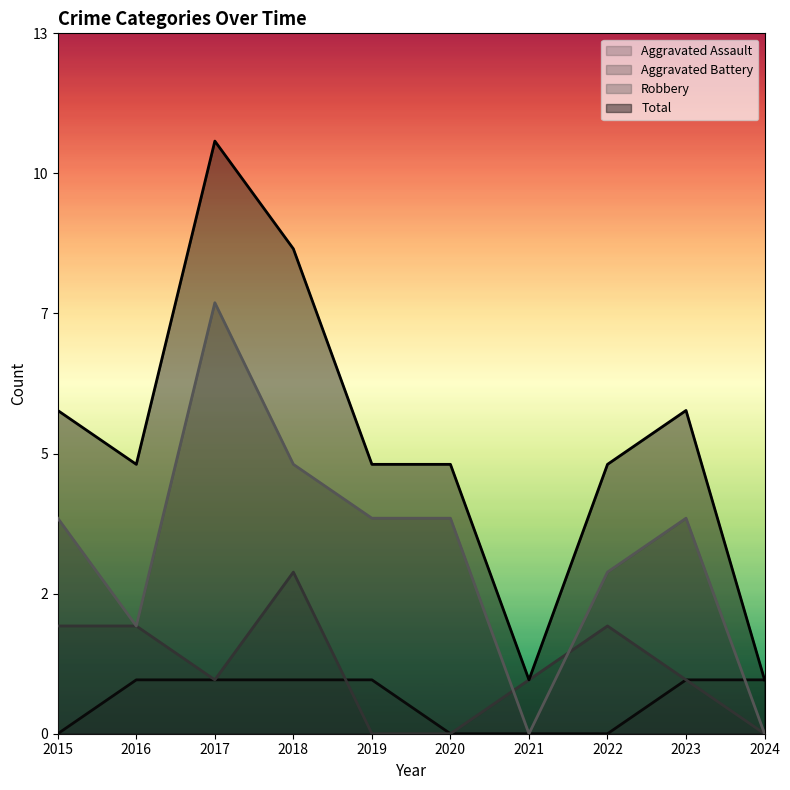

Which series changed the most between 2018 and 2024?

Total